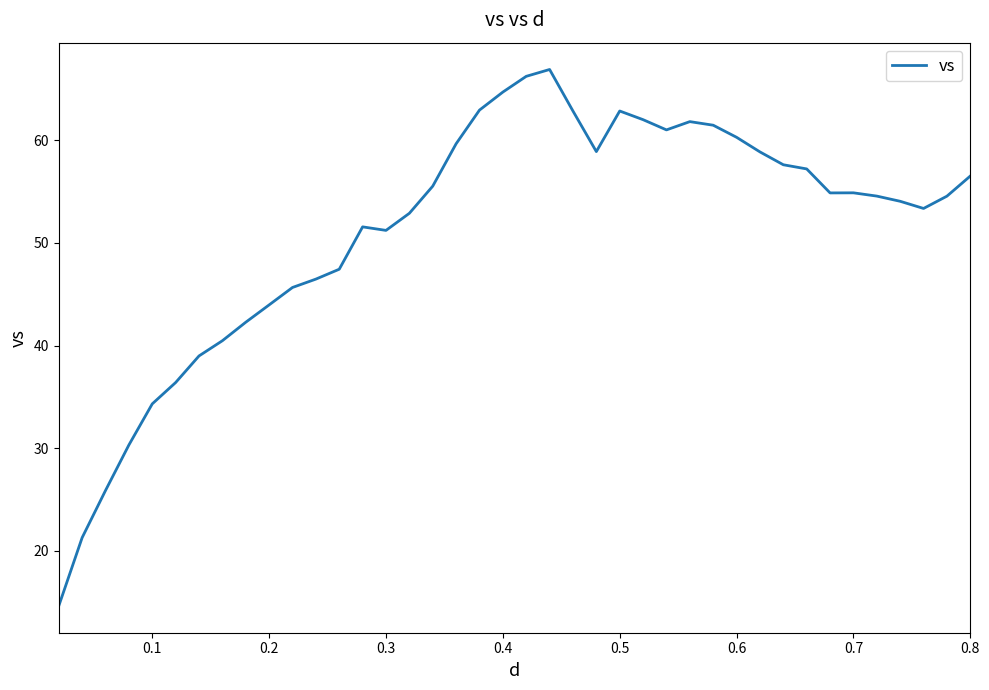

What is the greatest value displayed?

66.9